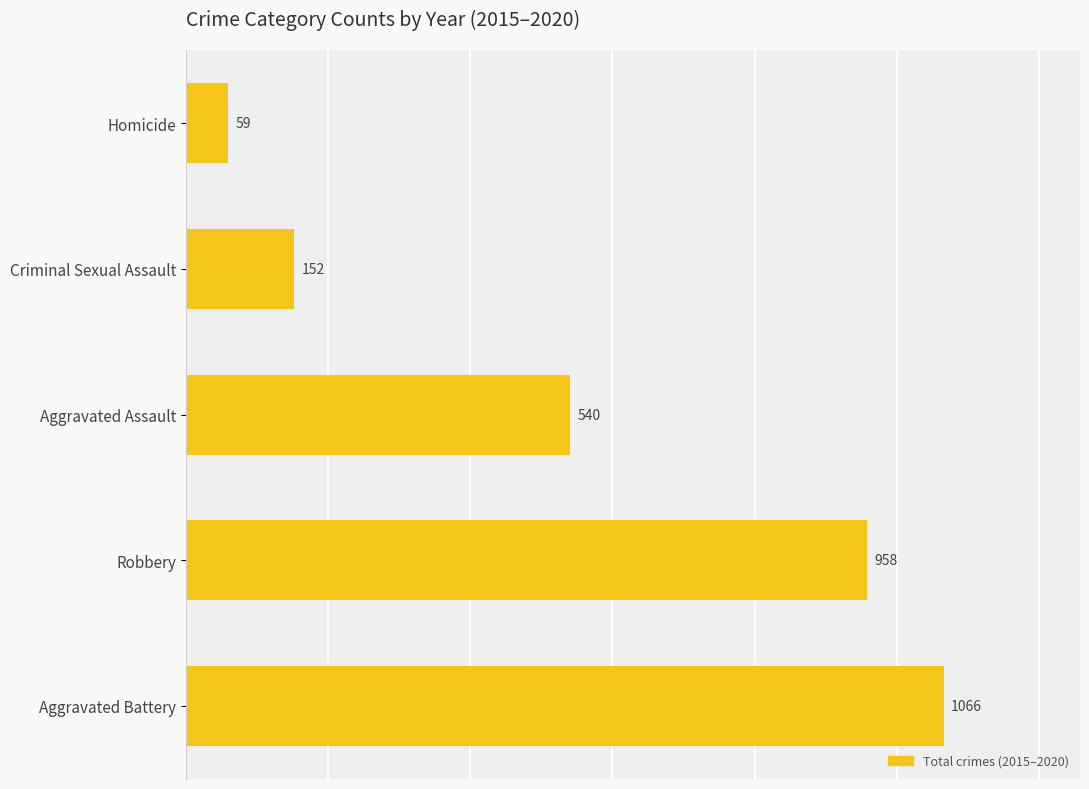

At which label is the value closest to 562?

Aggravated Assault